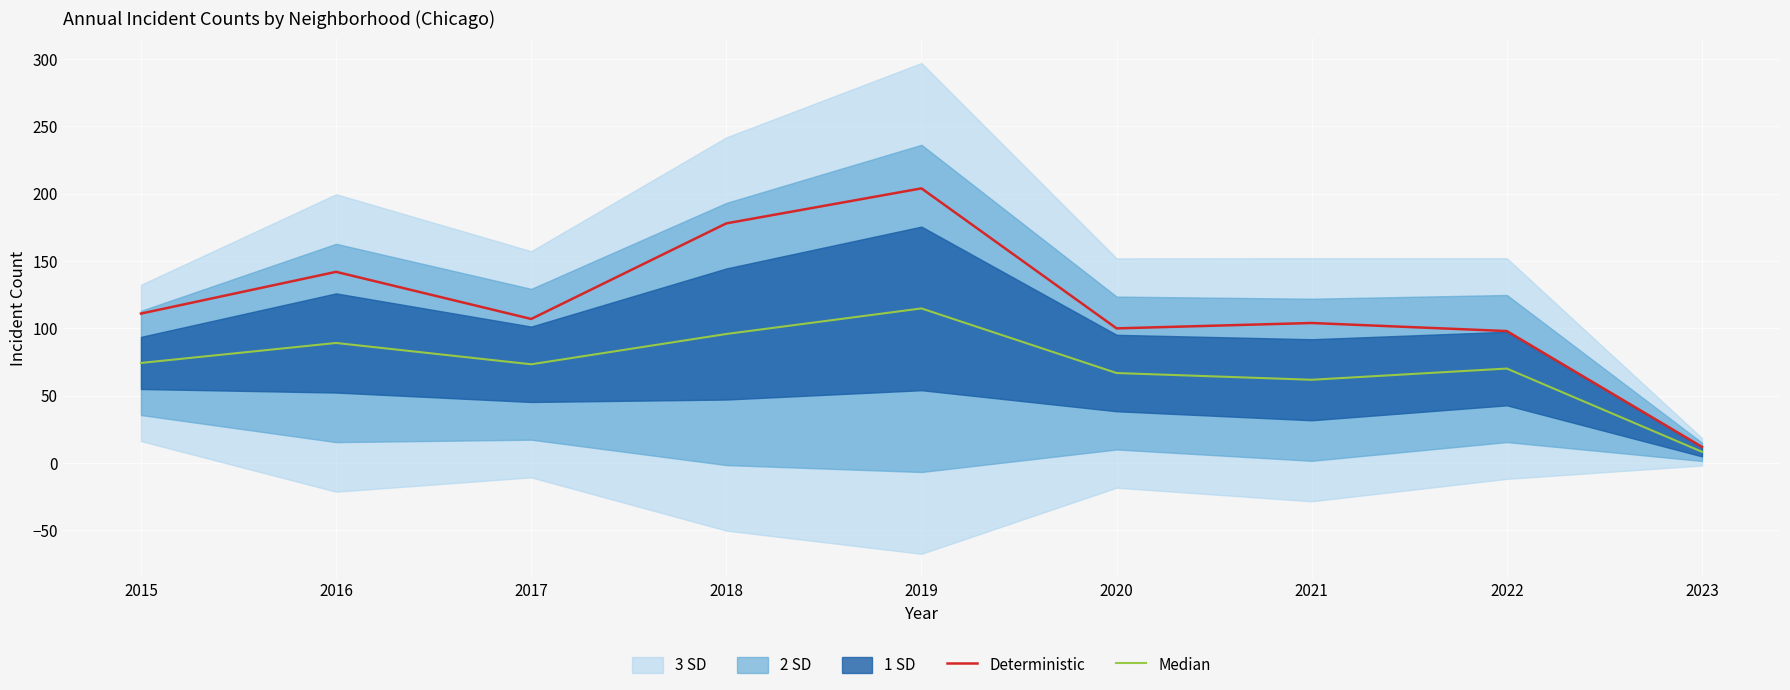

Which series has the largest total across all categories?

Deterministic